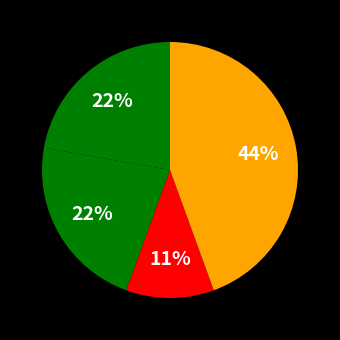

How many segments does this pie chart have?

4